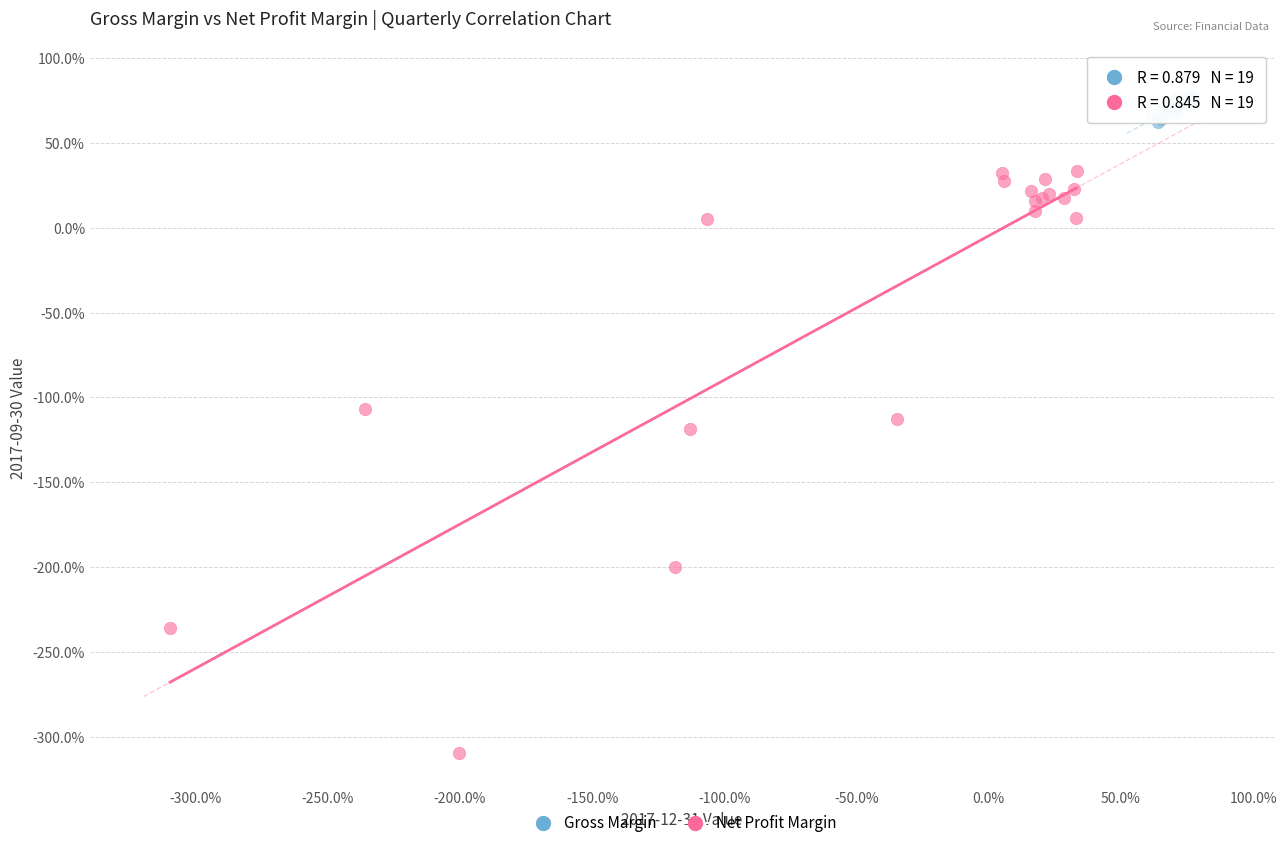

Which series reaches the maximum Y coordinate?

Gross Margin